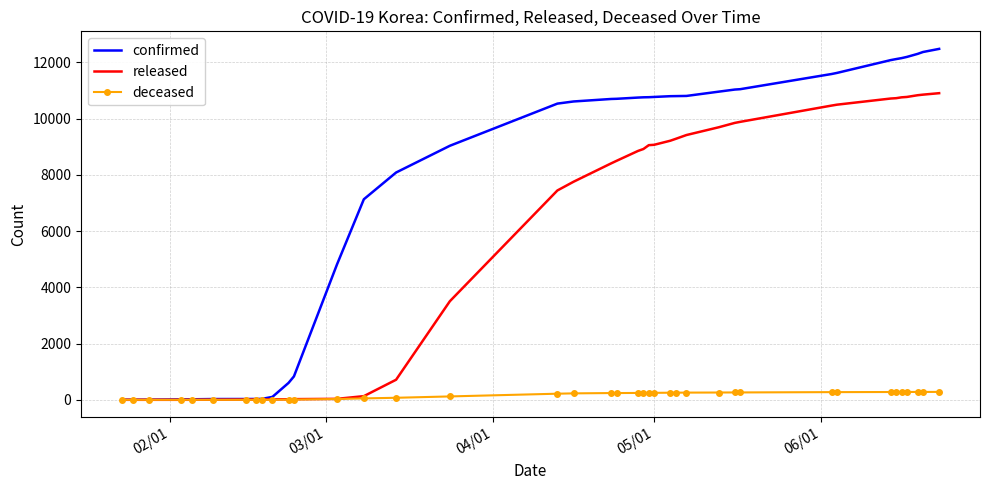

What is the highest value of the confirmed series?

12484